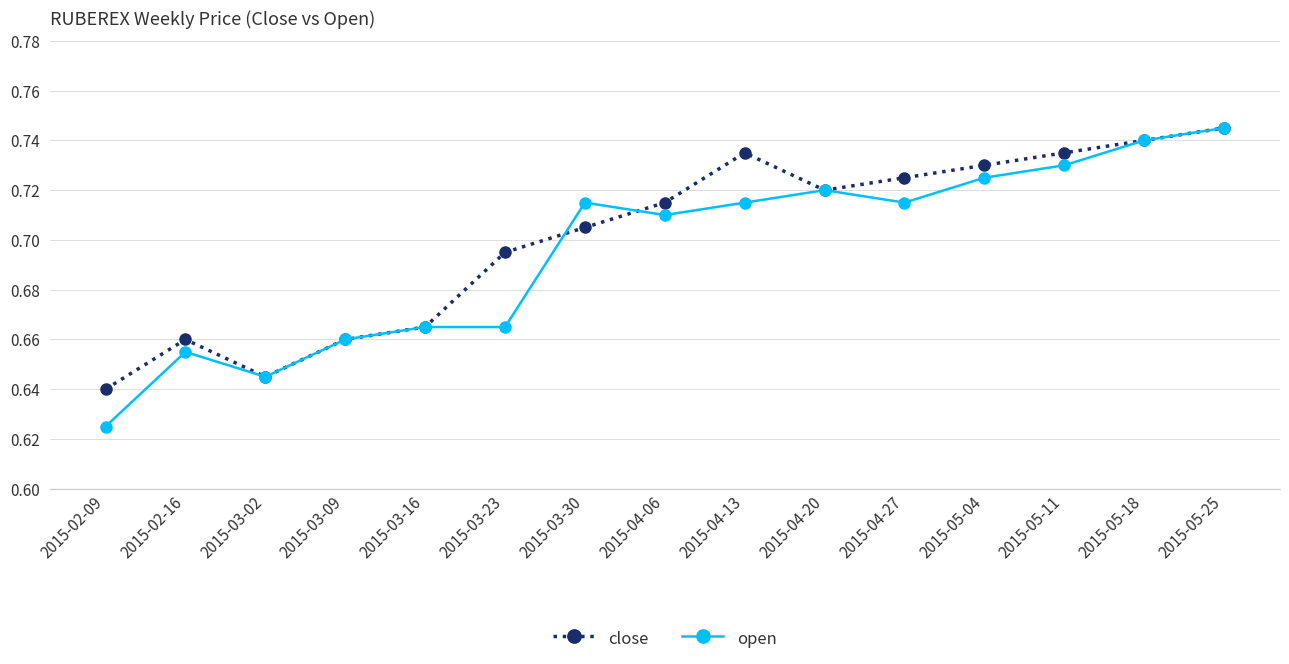

Which series has the largest range (max minus min)?

open